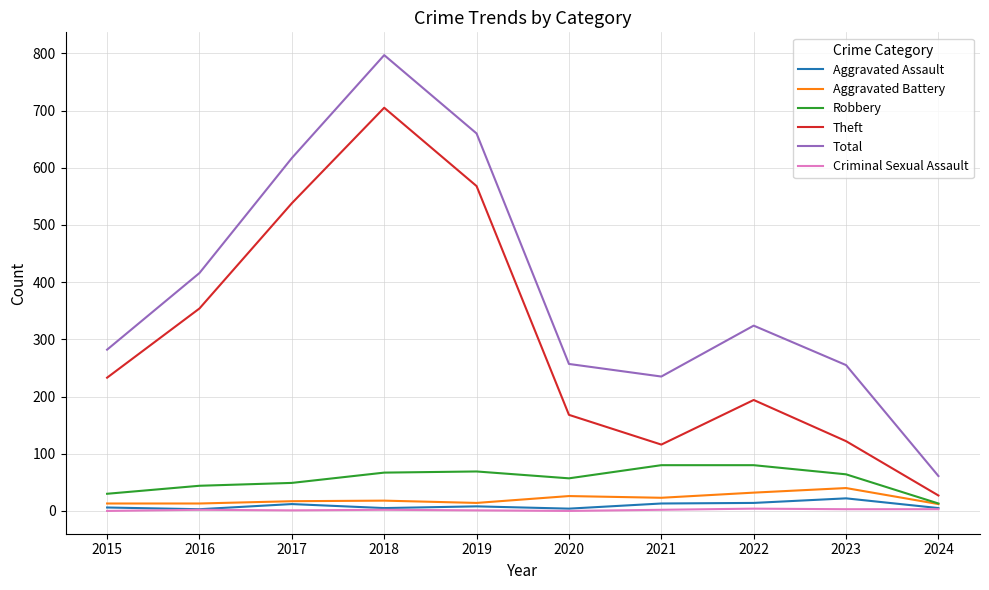

True or false: Aggravated Assault and Total intersect in this chart.

False